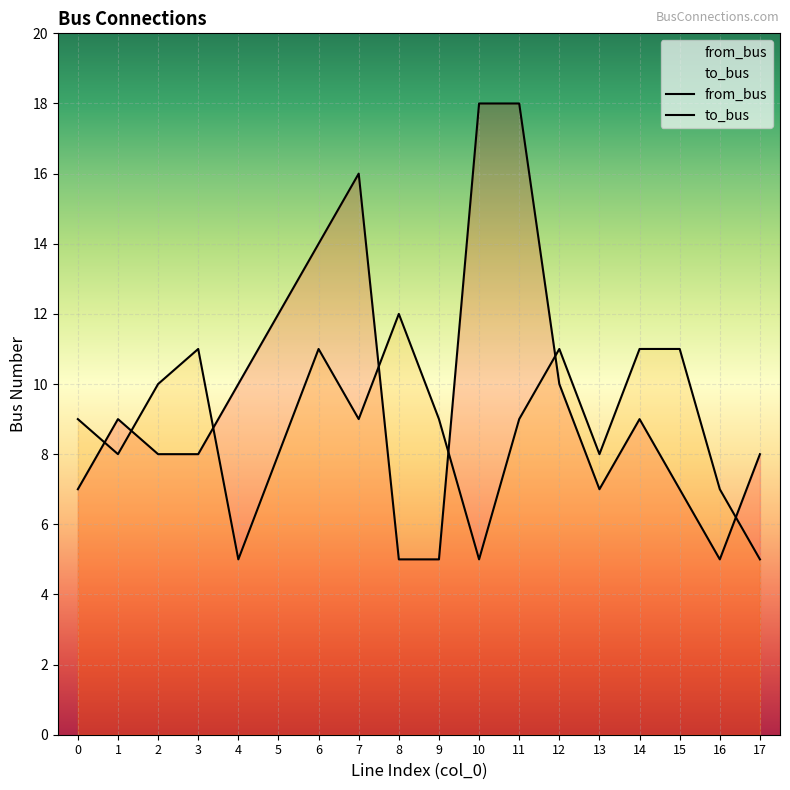

What is the lowest value of the from_bus series?

5